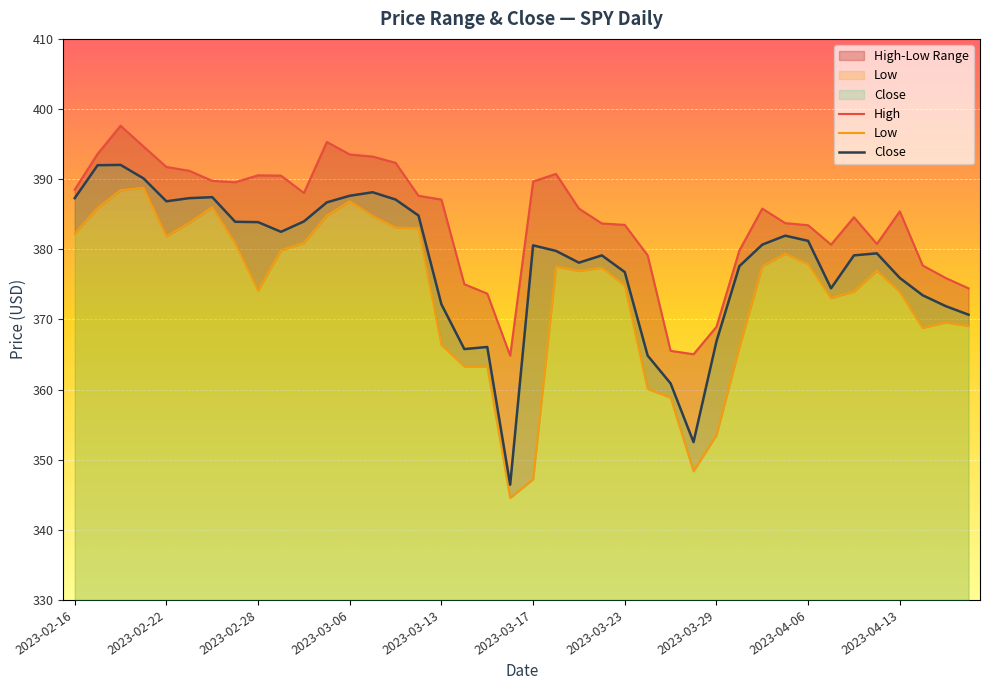

List the series in order of their overall mean, highest first.

High, Close, Low